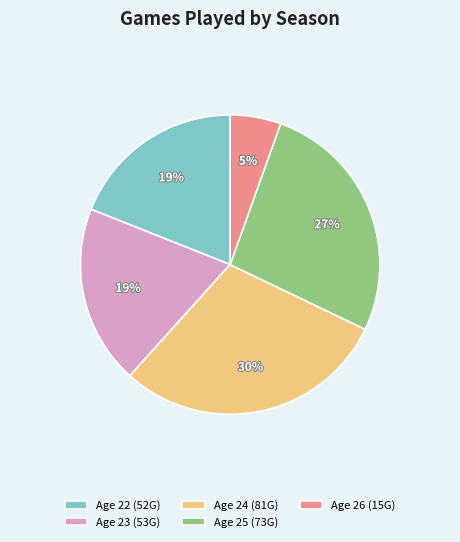

Between Age 26 (15G) and Age 25 (73G), which is larger?

Age 25 (73G)